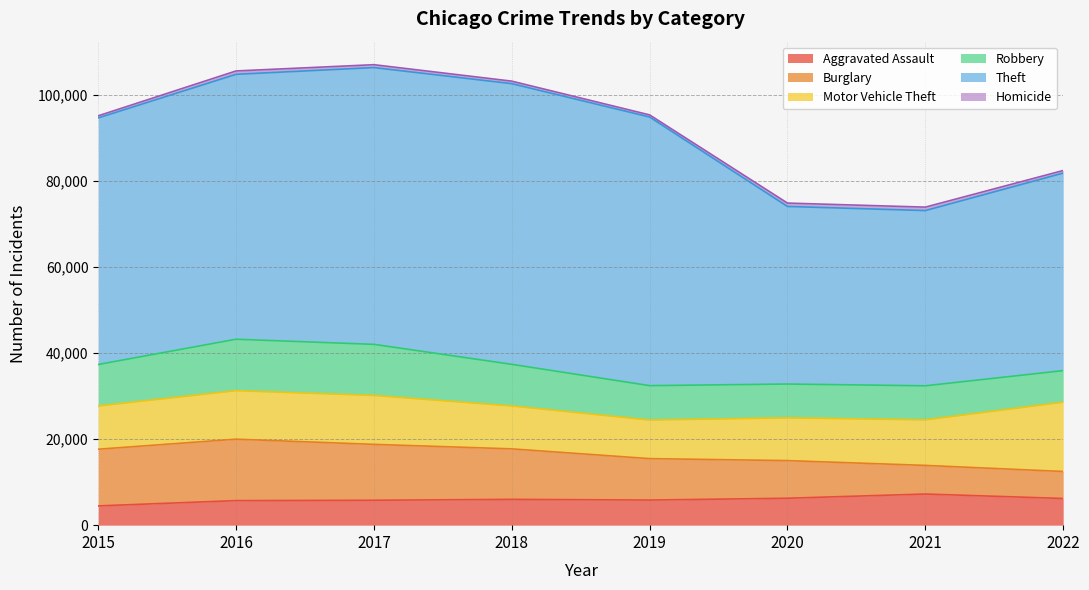

List the series in order of their peak value, highest first.

Theft, Motor Vehicle Theft, Burglary, Robbery, Aggravated Assault, Homicide